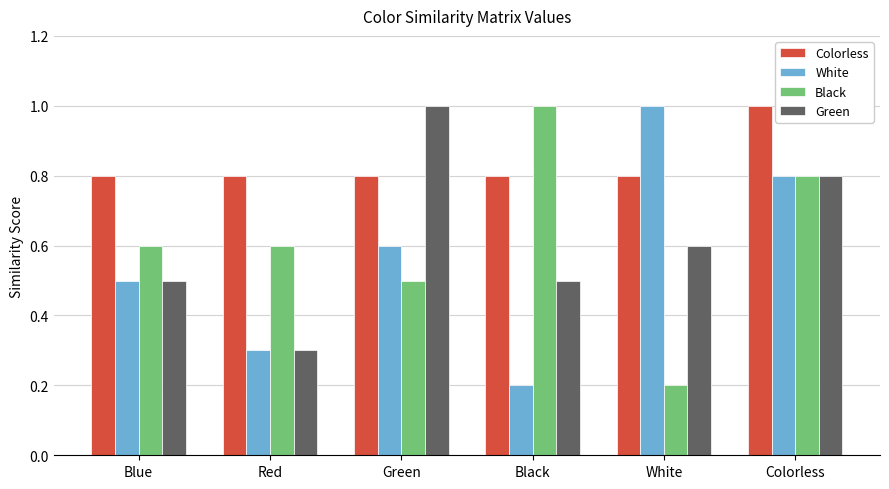

What are all the series names shown in the legend?

Colorless, White, Black, Green